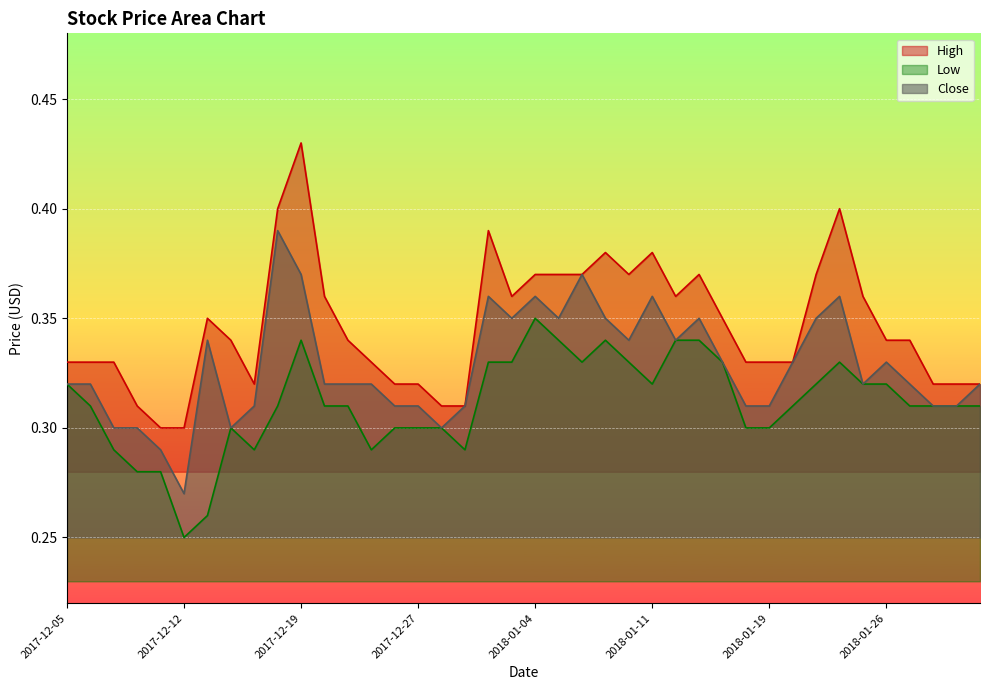

What is the total value across all series at 2018-01-10?

1.0